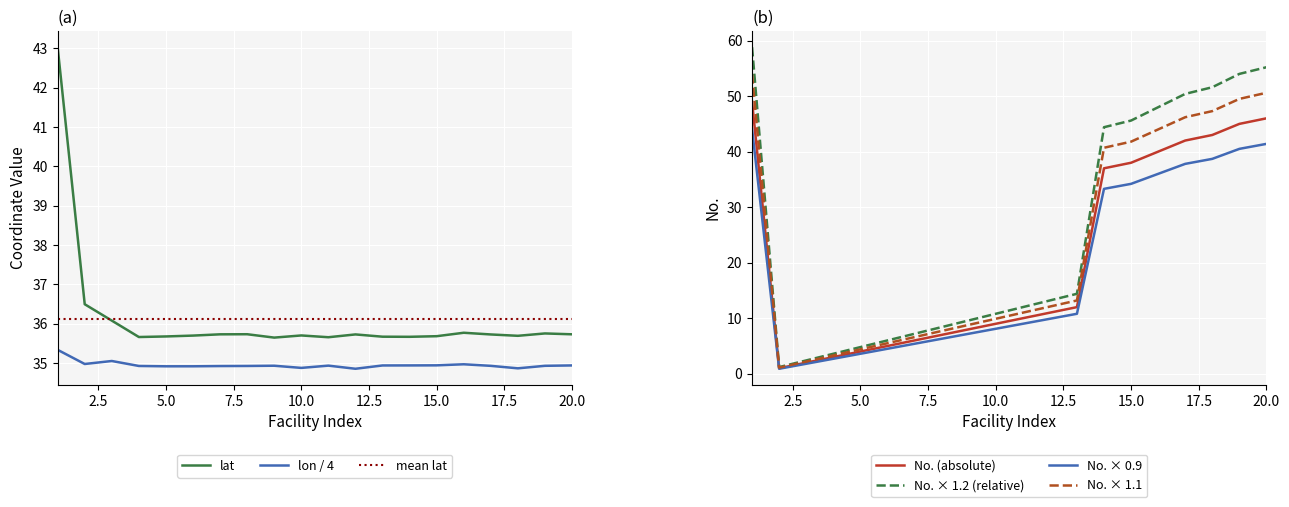

At which label is No. closest to 25?

14